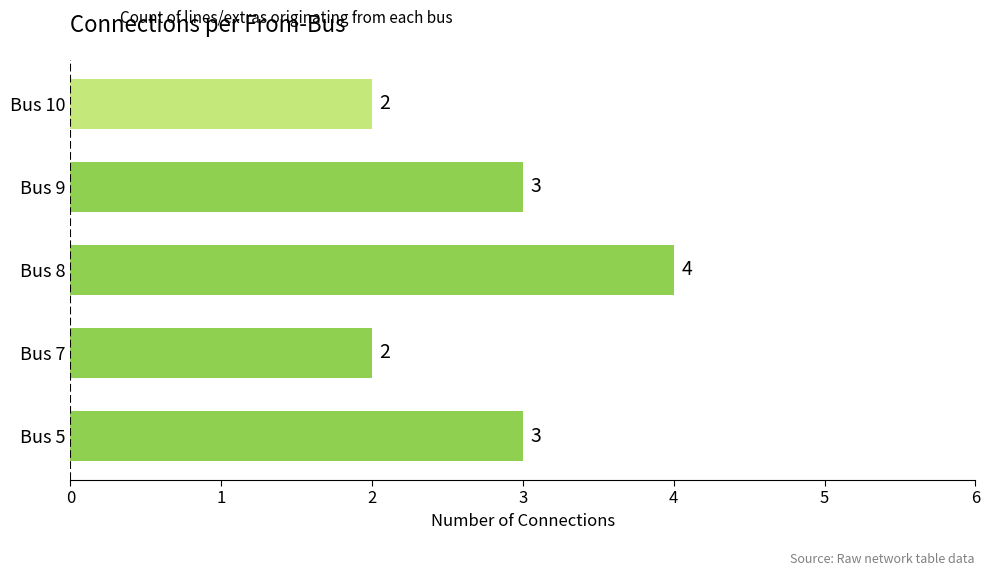

Which category has the highest value across all series?

Bus 8